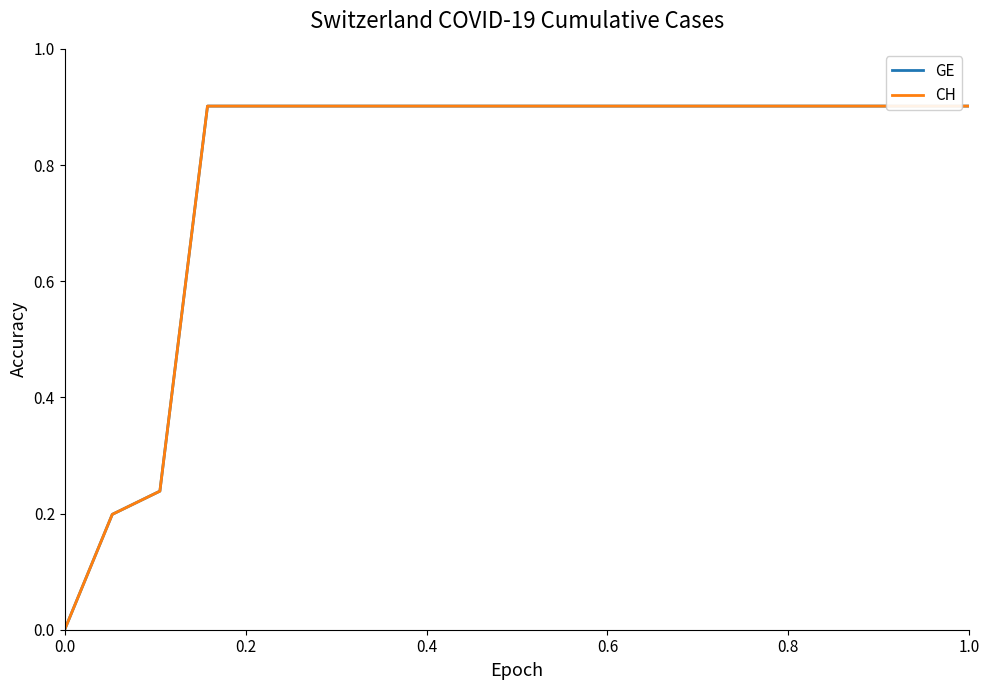

What is the sum of all GE values?

15.8